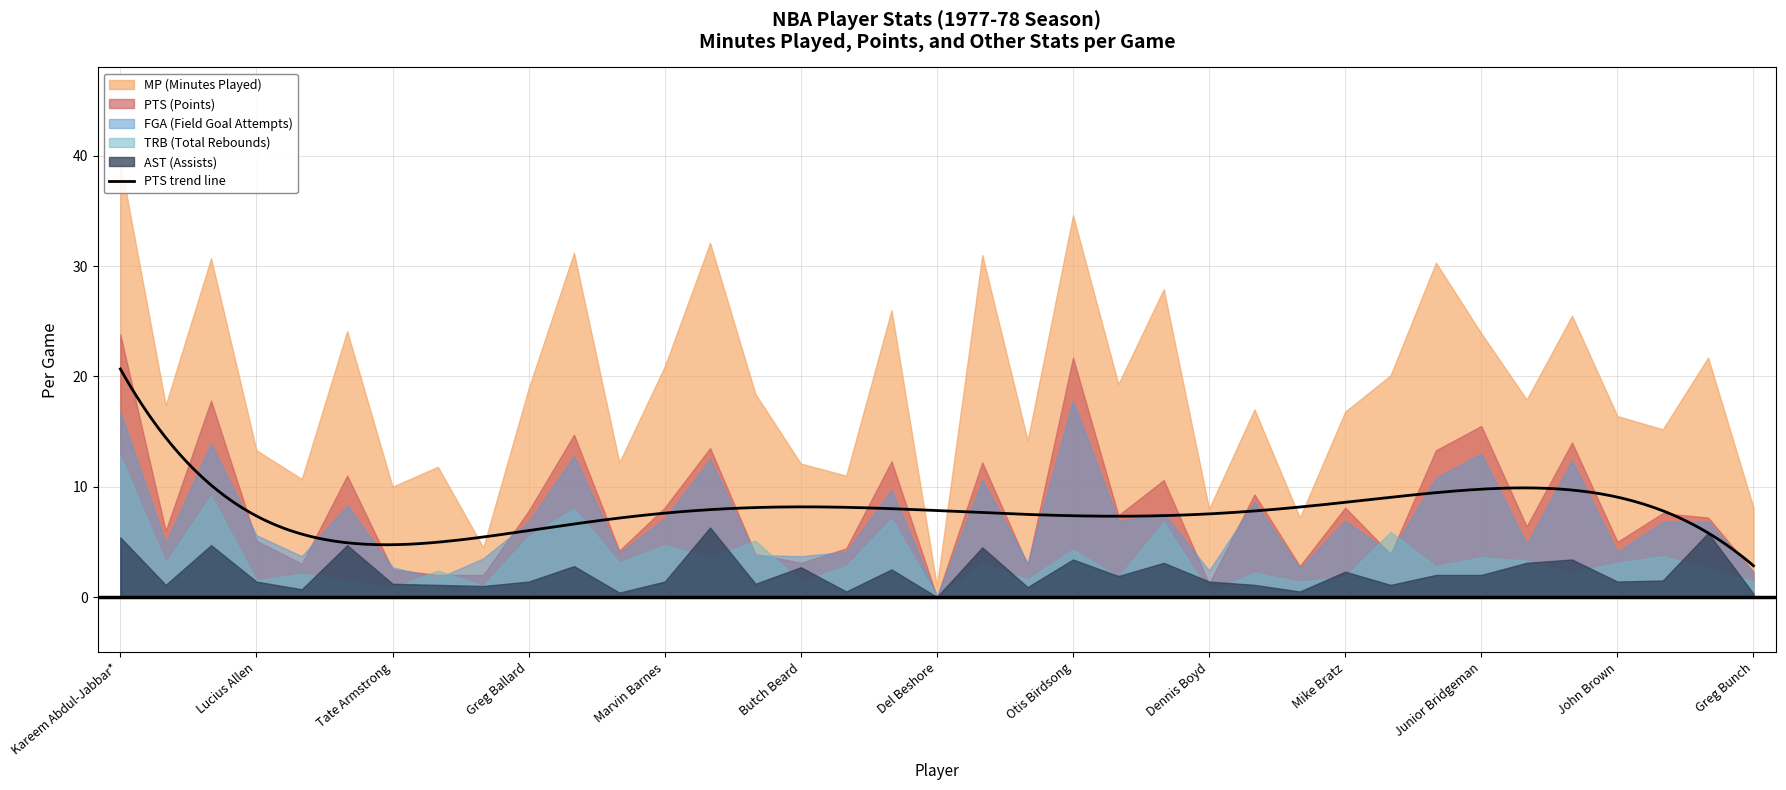

The value of MP at Alonzo Bradley is 7.2. True or false?

True